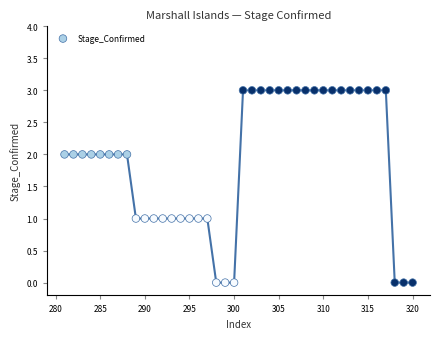

What is the range of Y values (max minus min)?

3